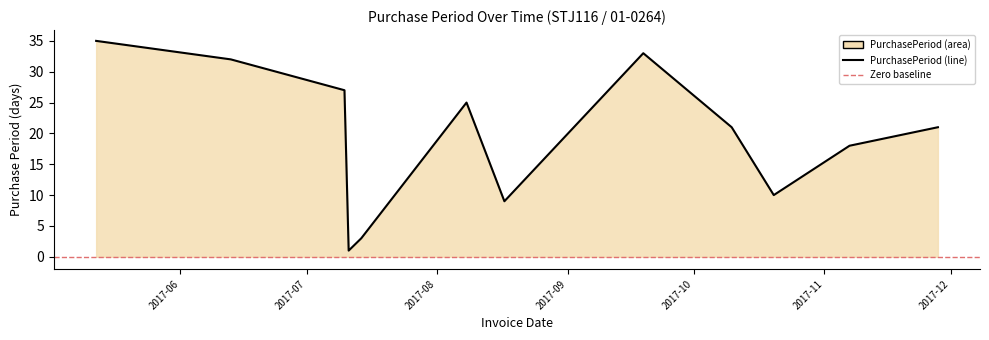

What is the difference between the maximum and minimum values?

34